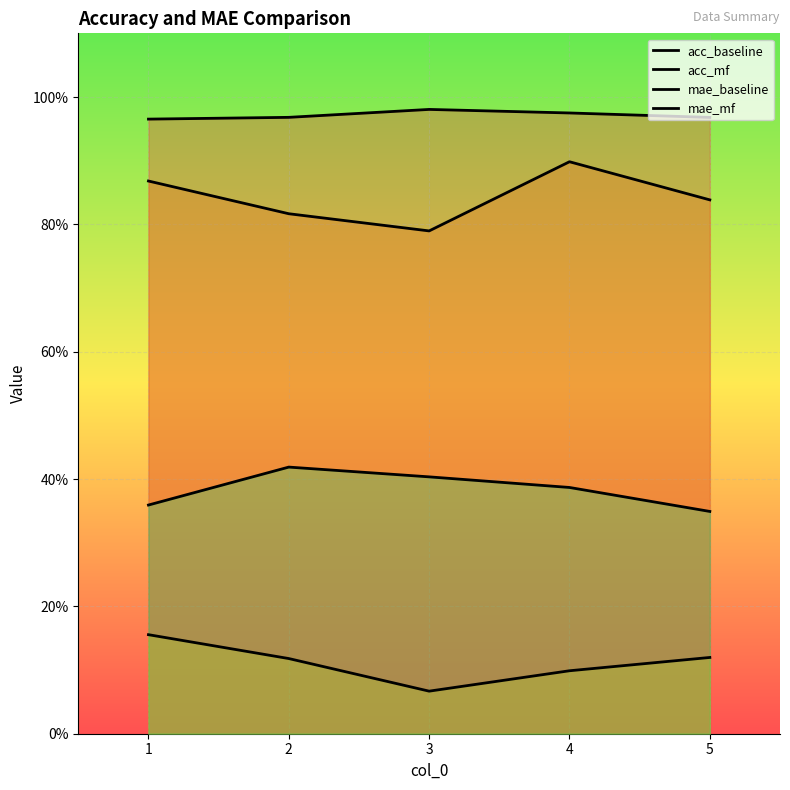

At which label does acc_mf reach its peak?

4